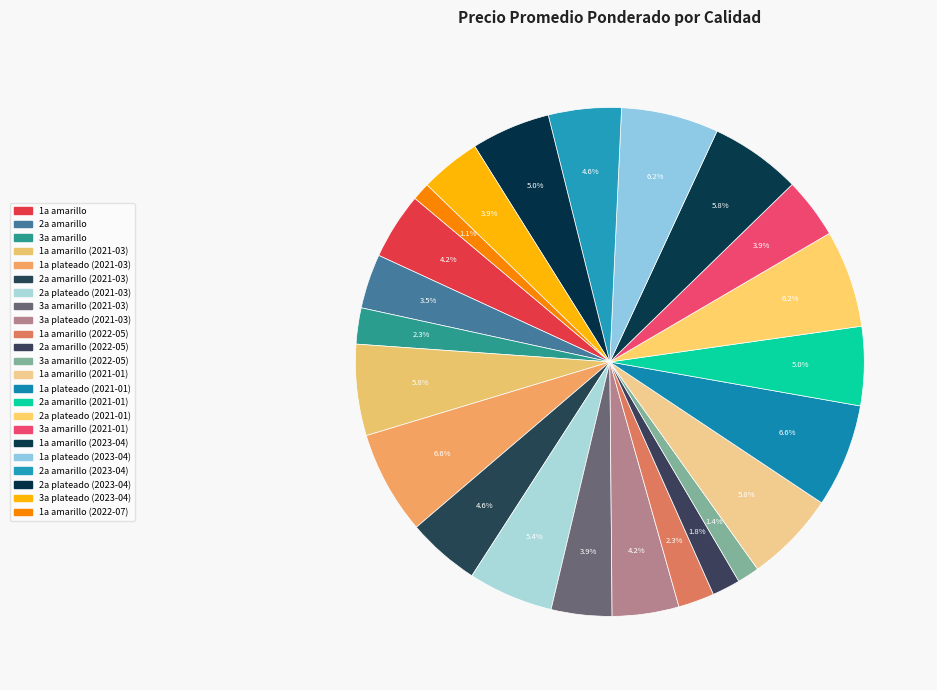

Which slice is the largest?

1a plateado (2021-03)